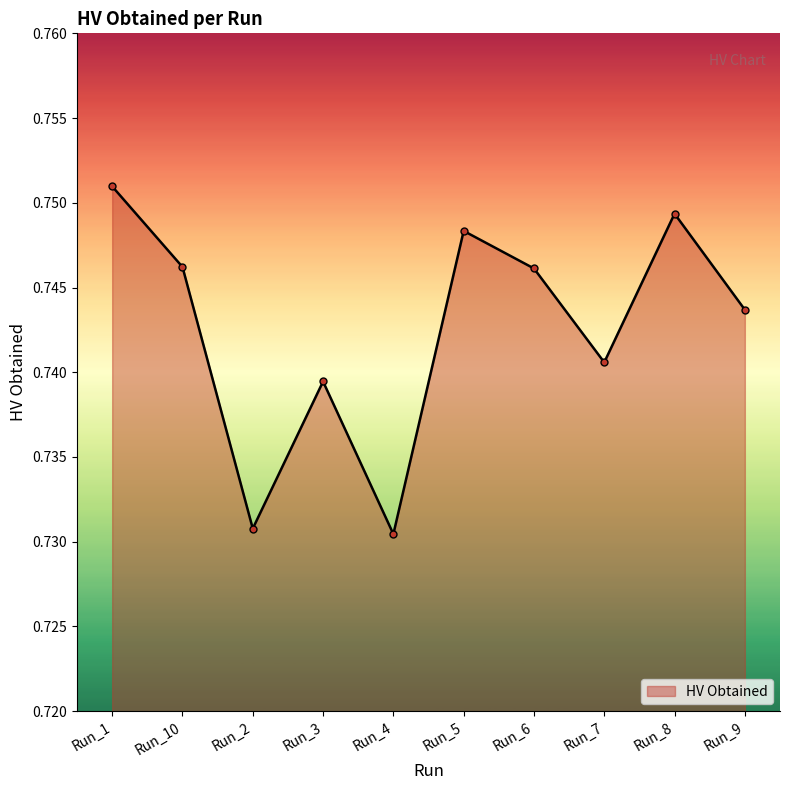

Between Run_2 and Run_10, which is larger?

Run_10